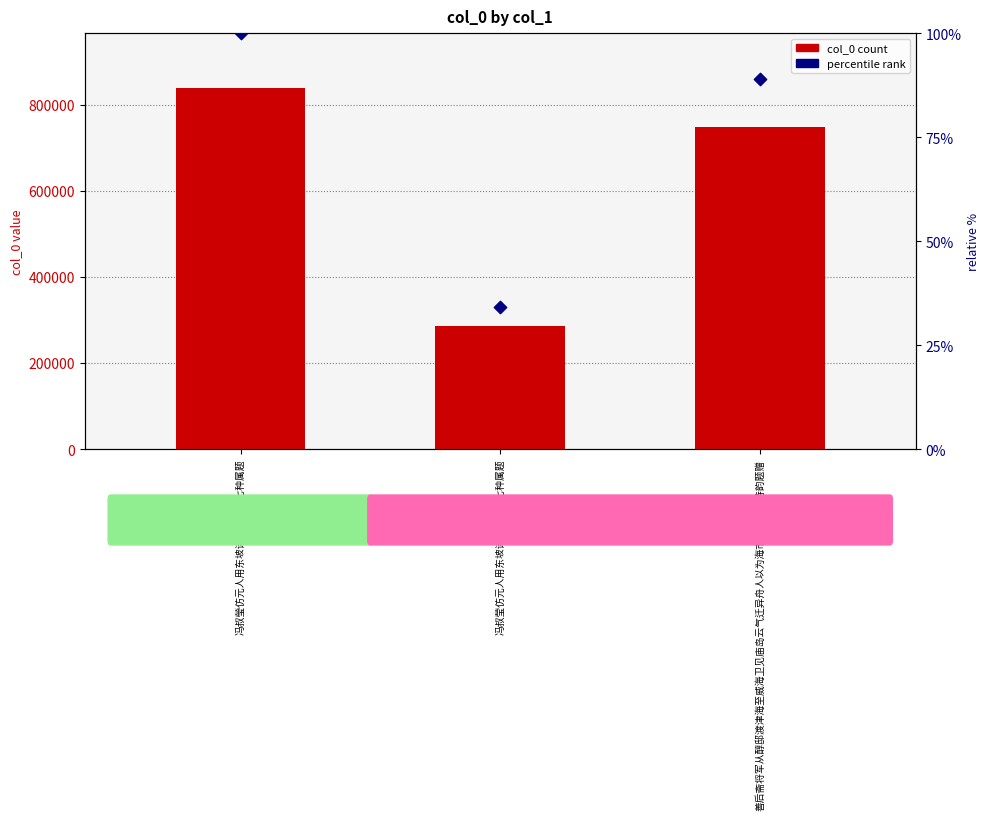

Which series has the widest spread of Y values?

col_0